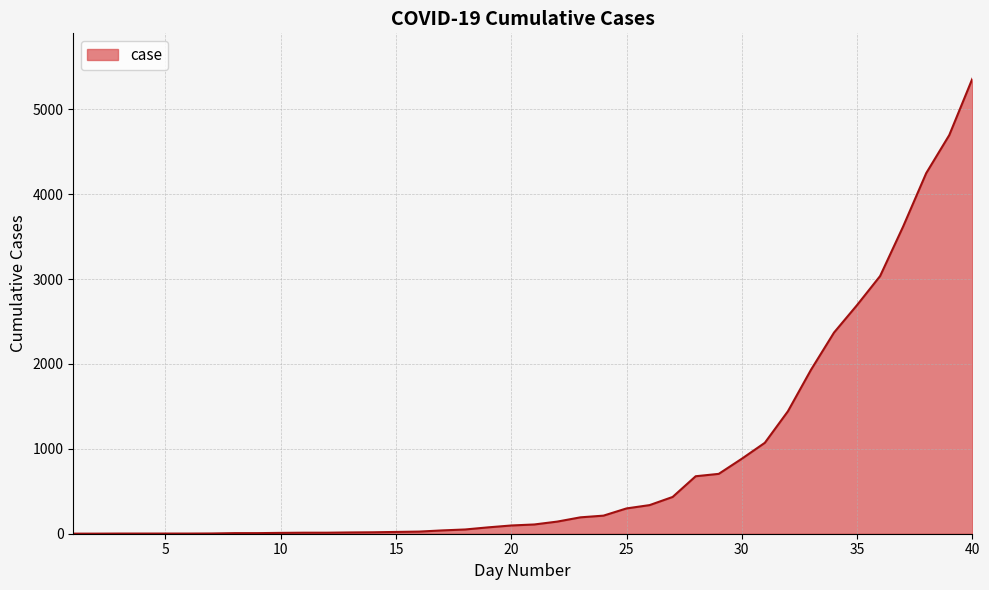

What is the maximum value shown in the chart?

5358